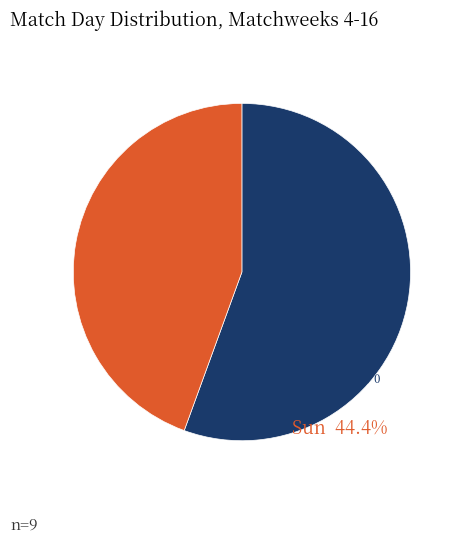

Which has a higher value, Sun or Sat?

Sat